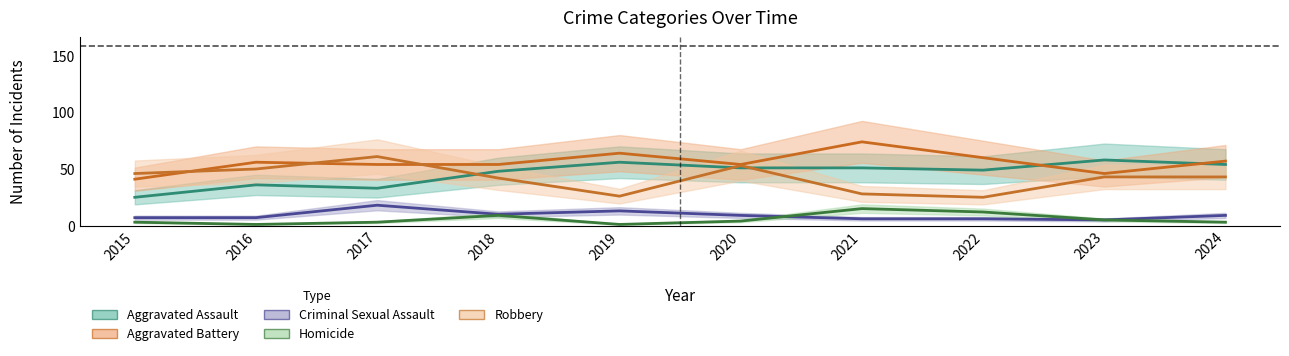

What is the total value across all series at 2019?

160